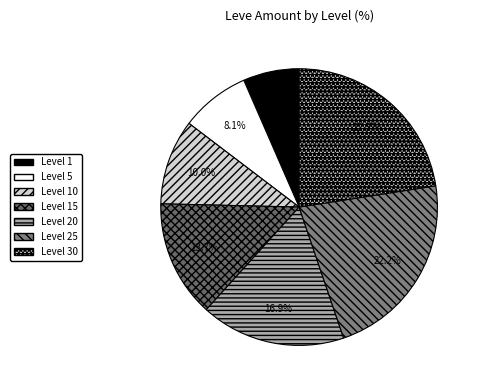

How many segments does this pie chart have?

7